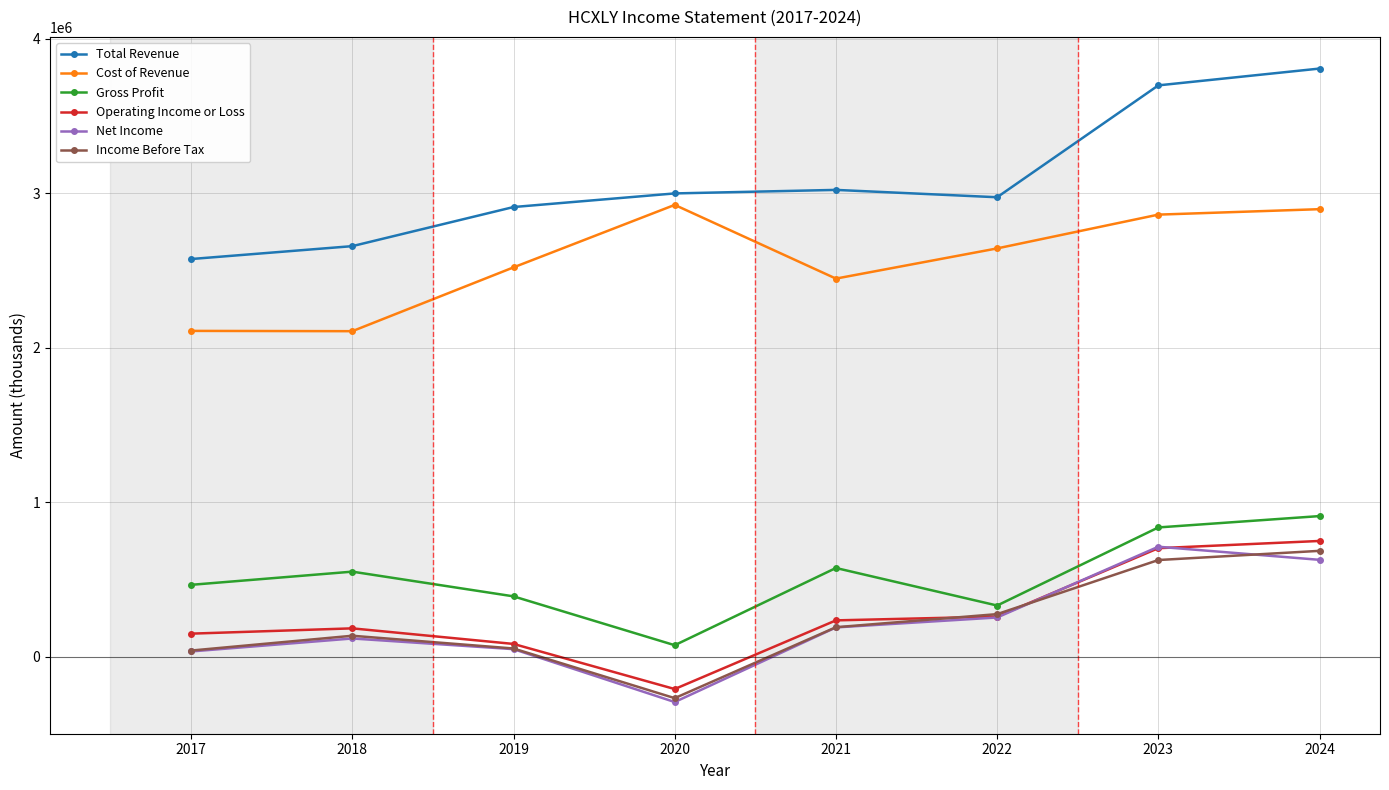

How many lines are shown in the chart?

6